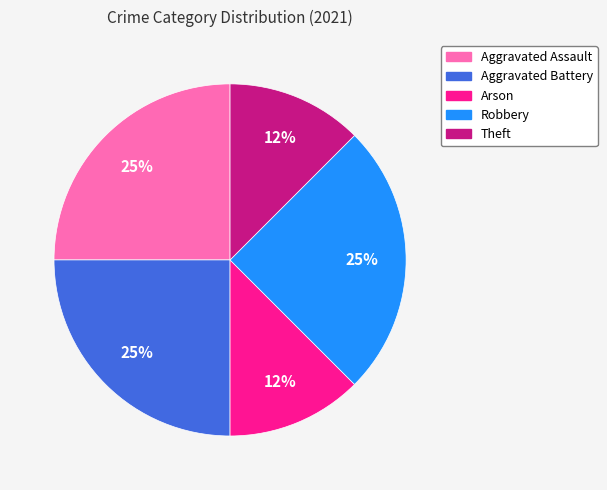

To the nearest percent, what is the average slice percentage?

20%